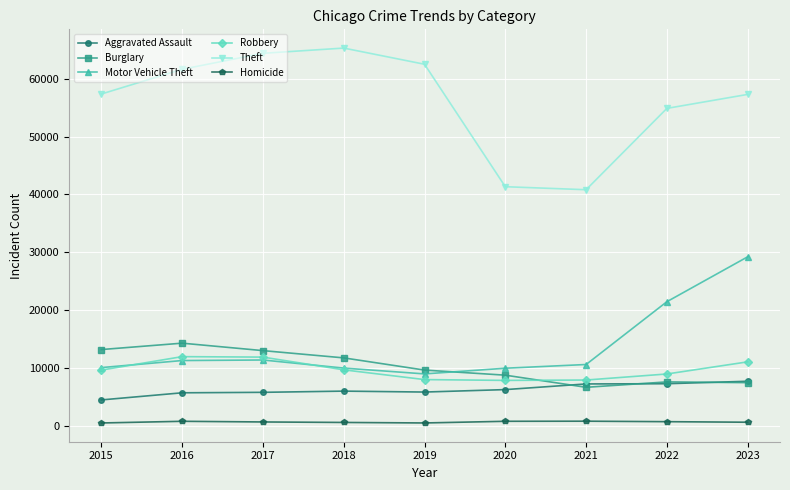

True or false: Theft and Aggravated Assault cross at least once.

False